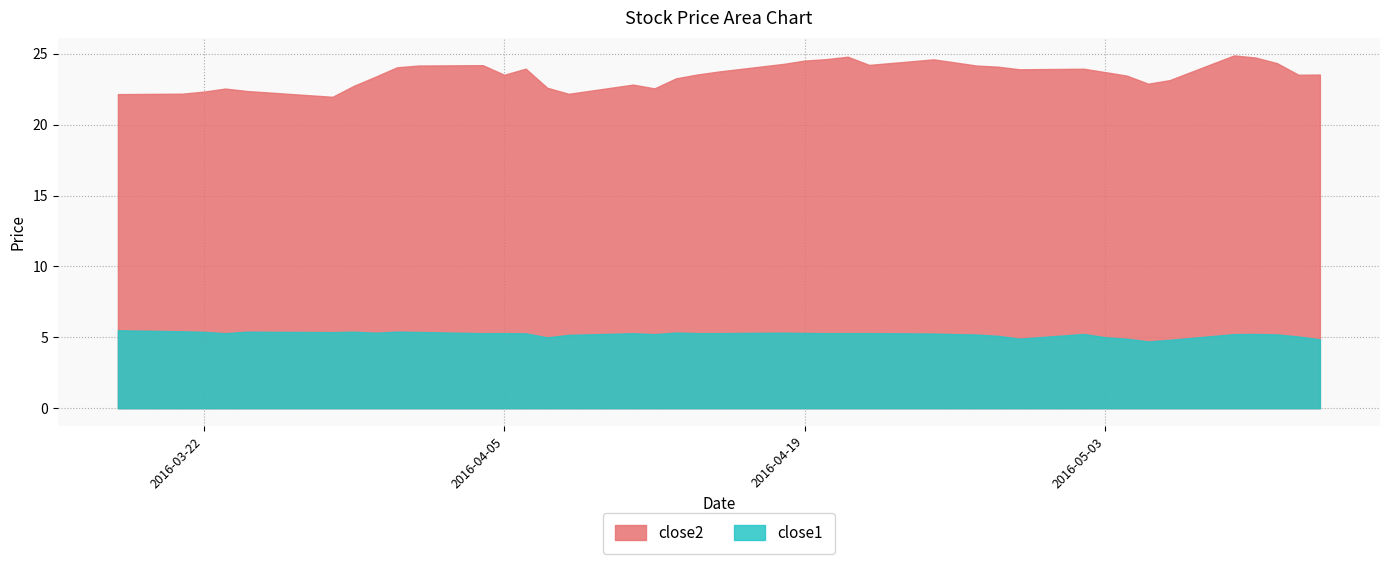

Does the chart display data point markers on the line(s)?

No